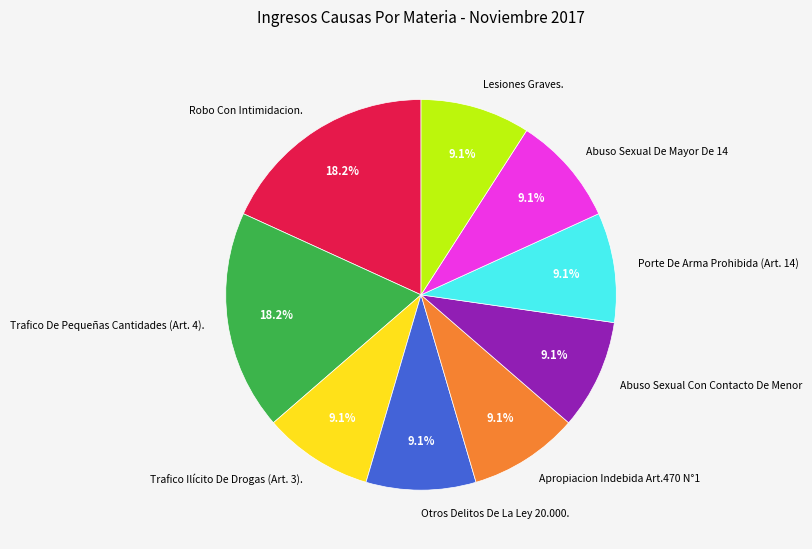

How much of the chart is everything except Lesiones Graves.?

90.9%